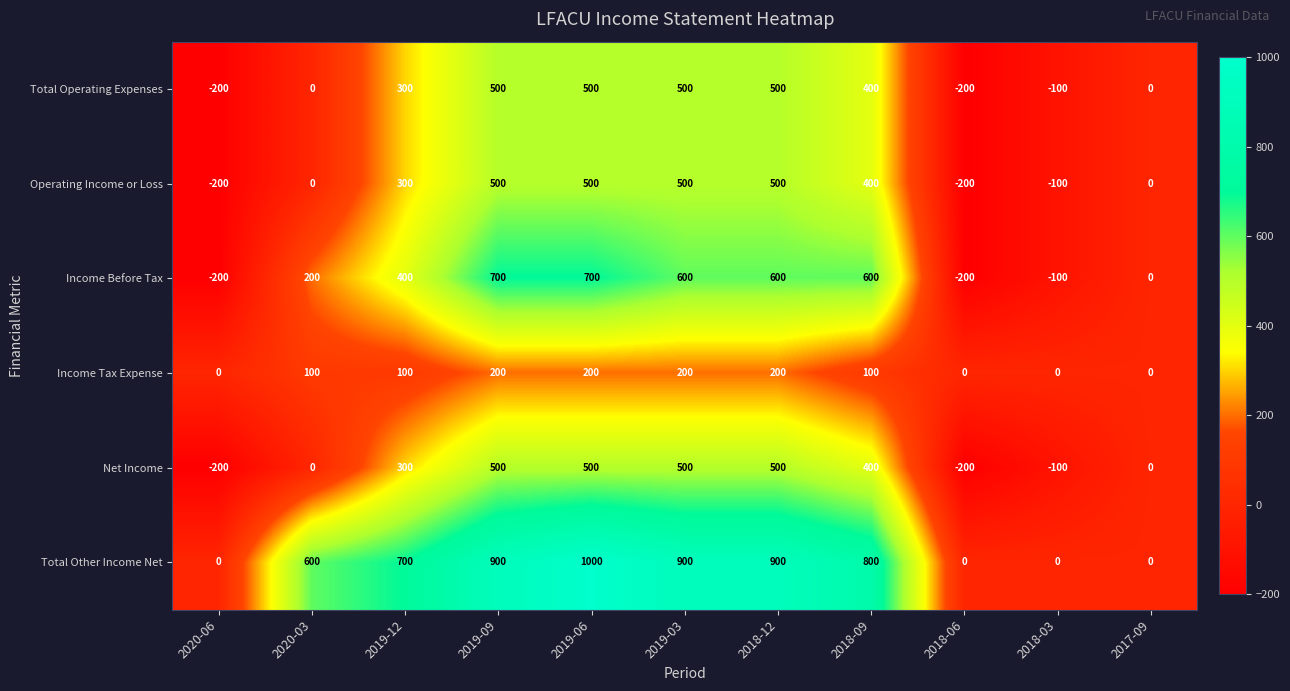

The Income Before Tax series shows 166 at 2019-03. True or false?

False